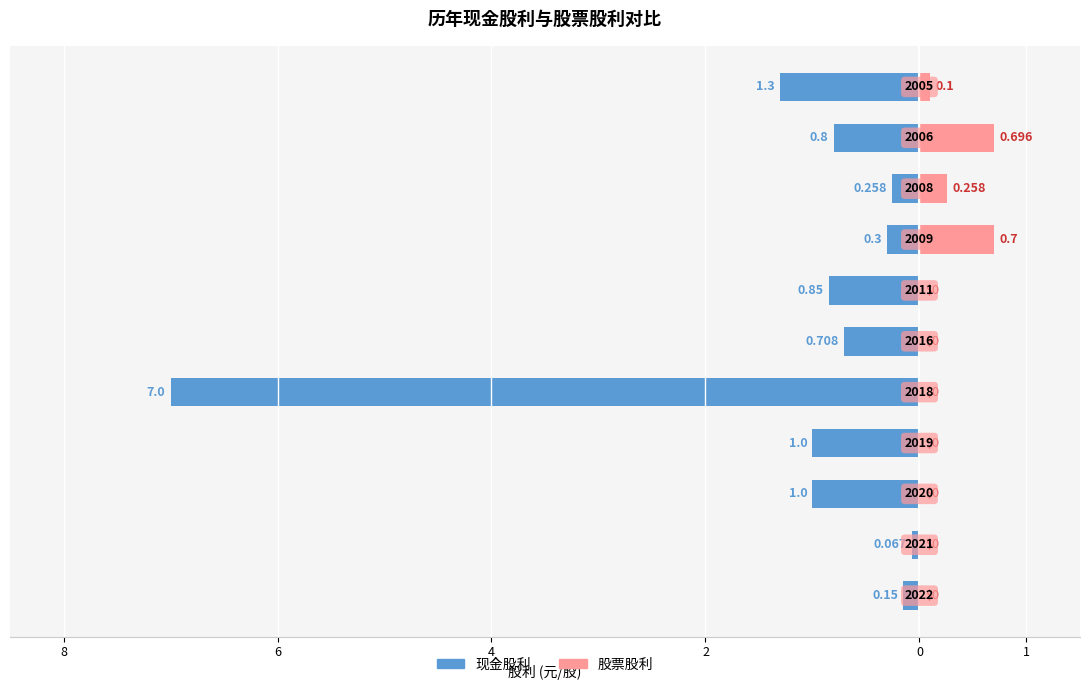

What are all the series names shown in the legend?

现金股利, 股票股利